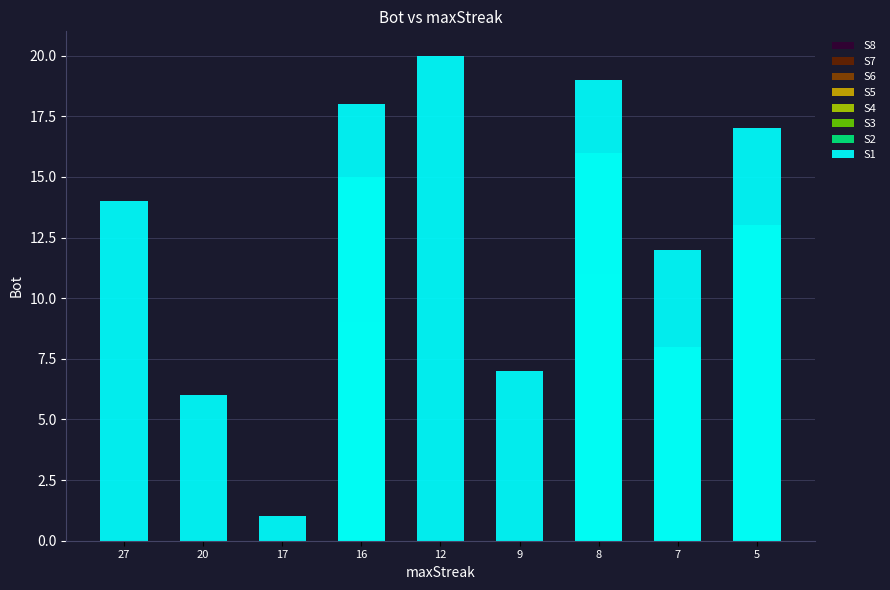

The chart shows a value of 1 at 17. True or false?

True